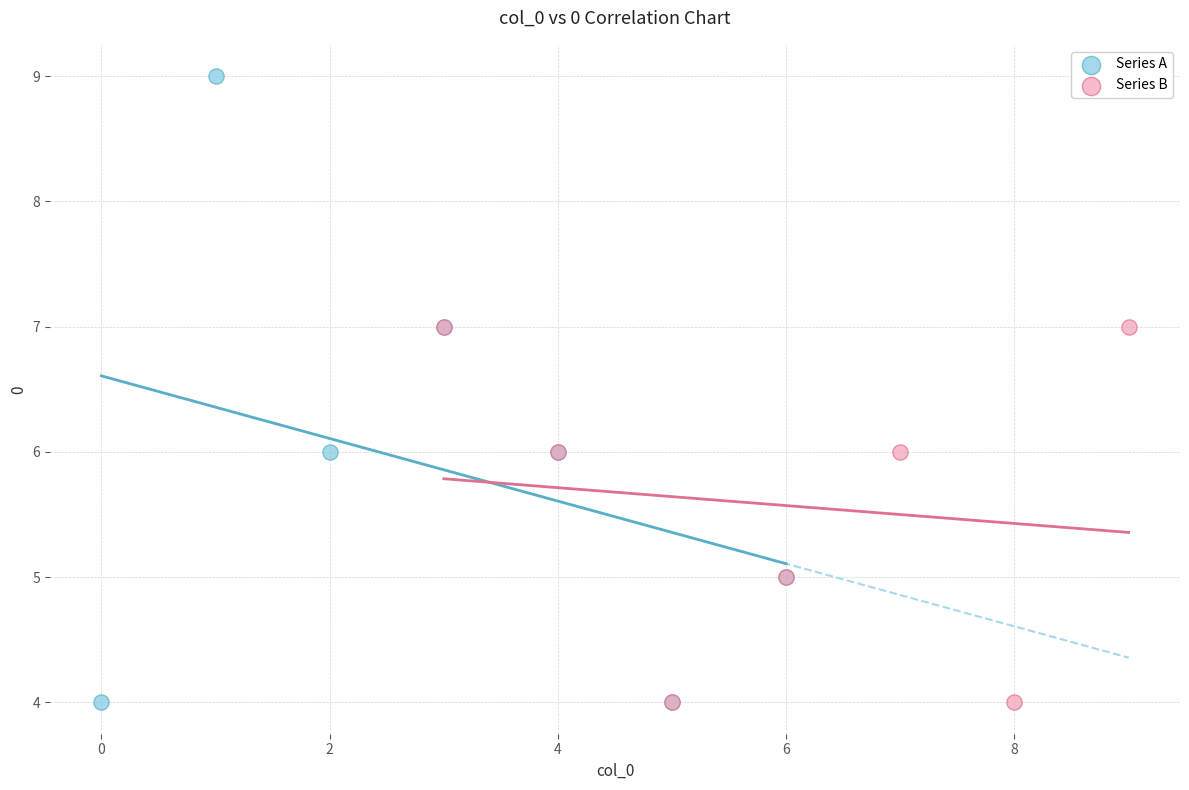

Which series contains the highest Y value?

Series A